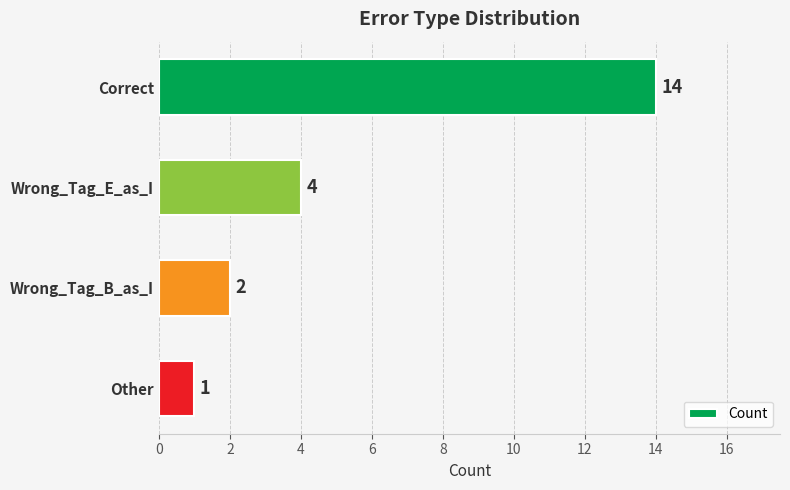

What is the sum of all values?

21